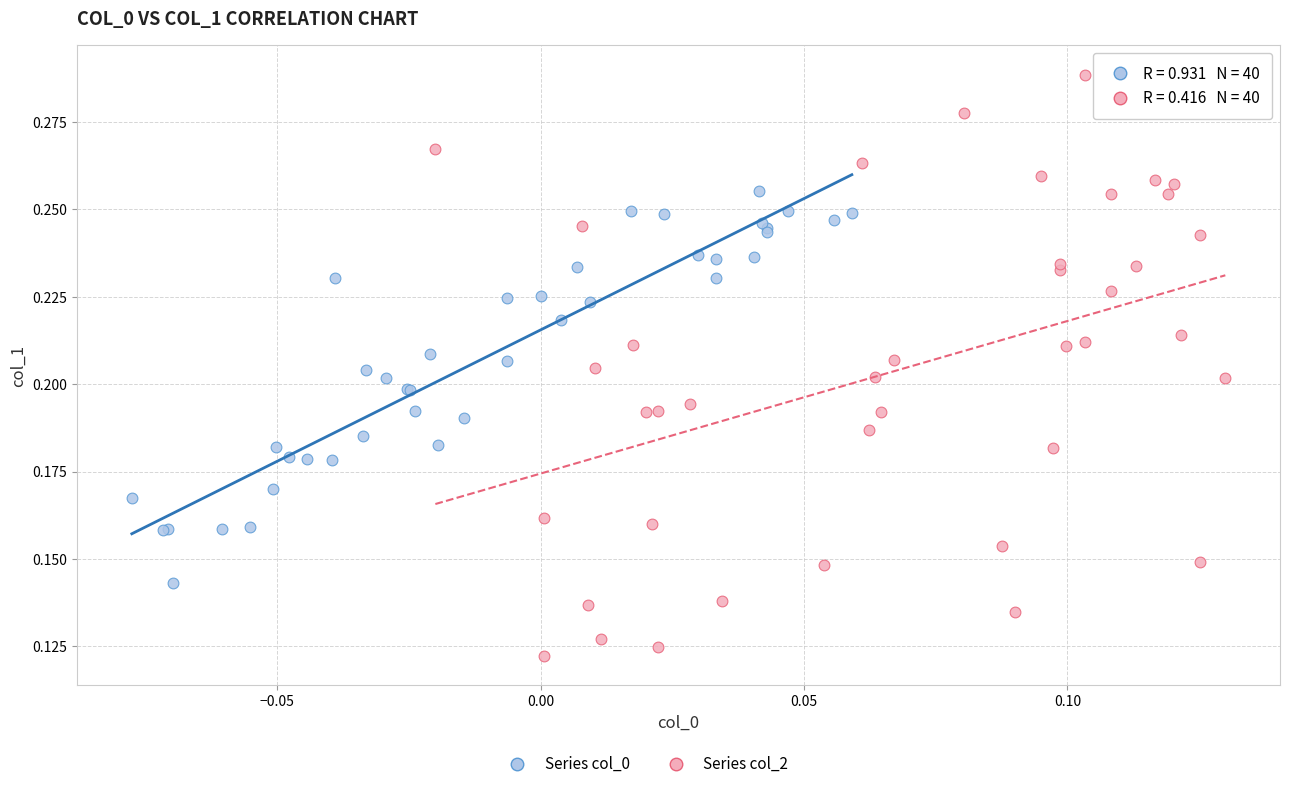

Which series reaches the maximum Y coordinate?

Series col_2